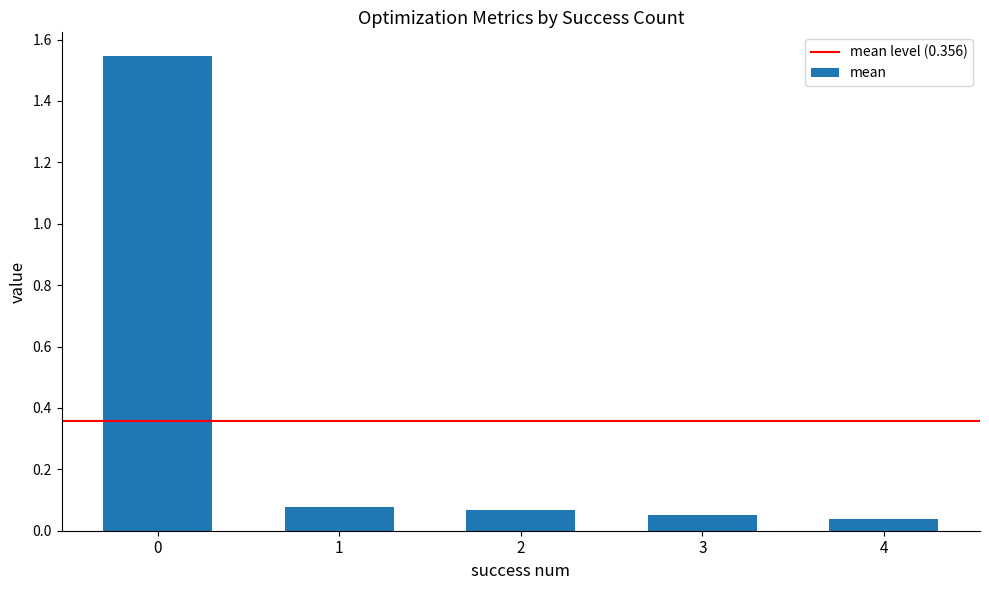

What is the average value?

0.4